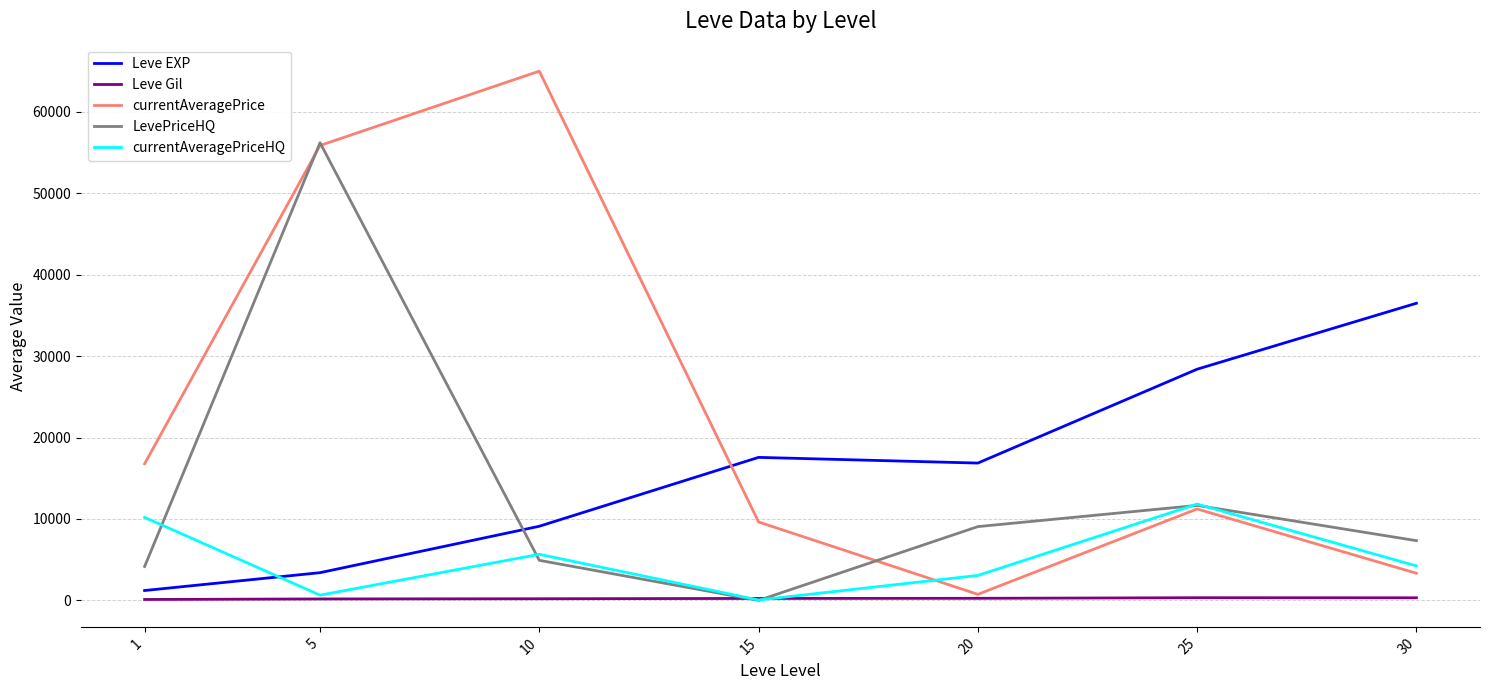

Rank the categories by currentAveragePriceHQ value from lowest to highest.

15, 5, 20, 30, 10, 1, 25